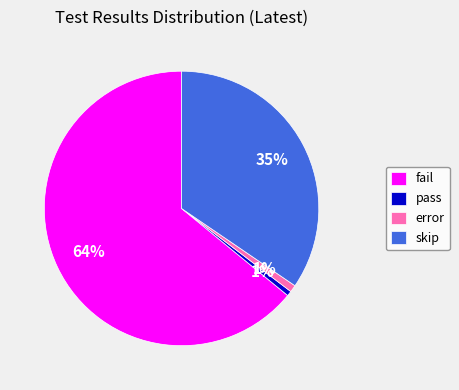

True or false: skip accounts for 45% of the total.

False